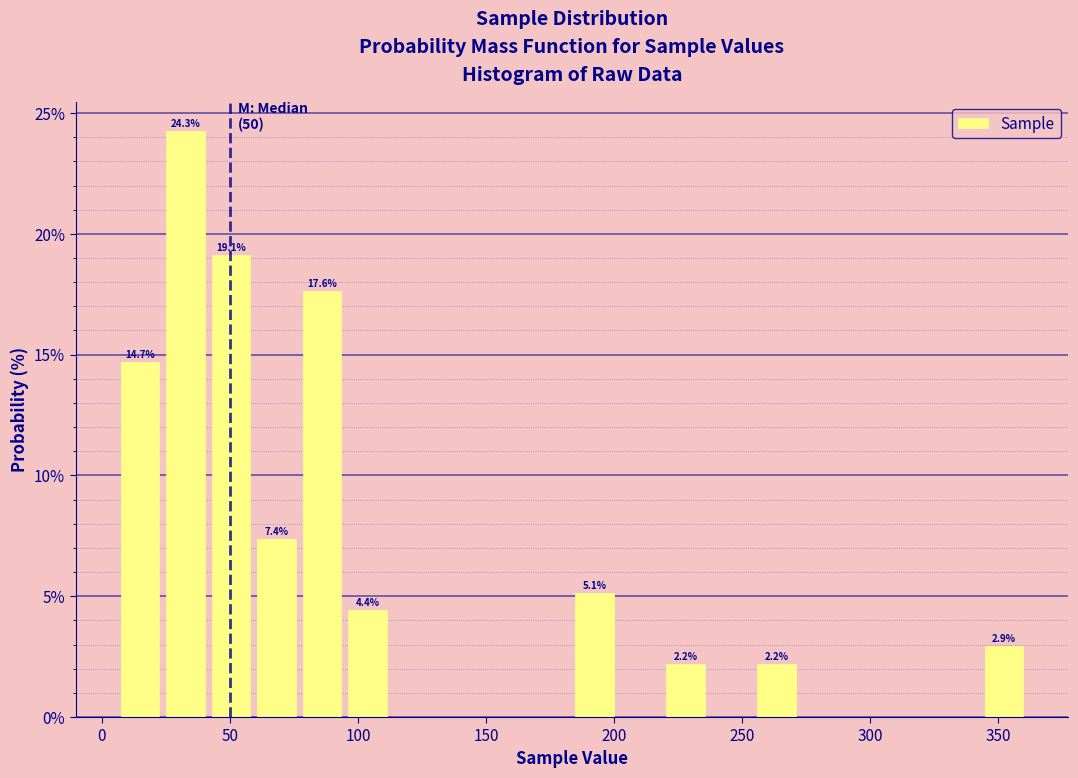

Around what value on the x-axis is the tallest bar? Give the approximate position of its centre, as read against the axis.

35